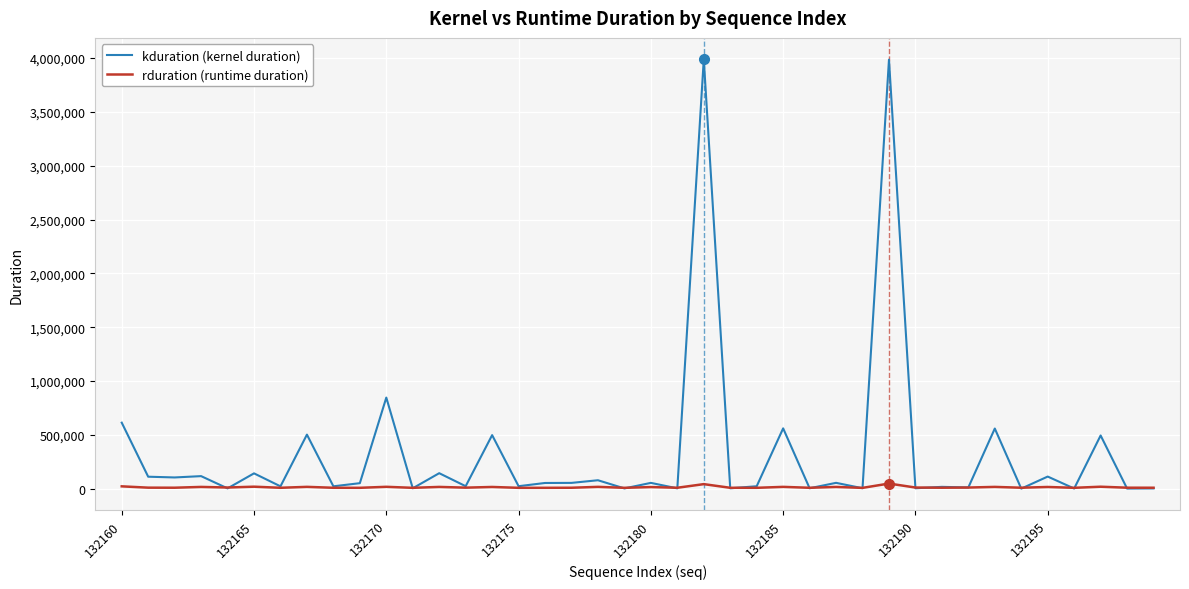

List the series in order of their peak value, highest first.

kduration (kernel duration), rduration (runtime duration)